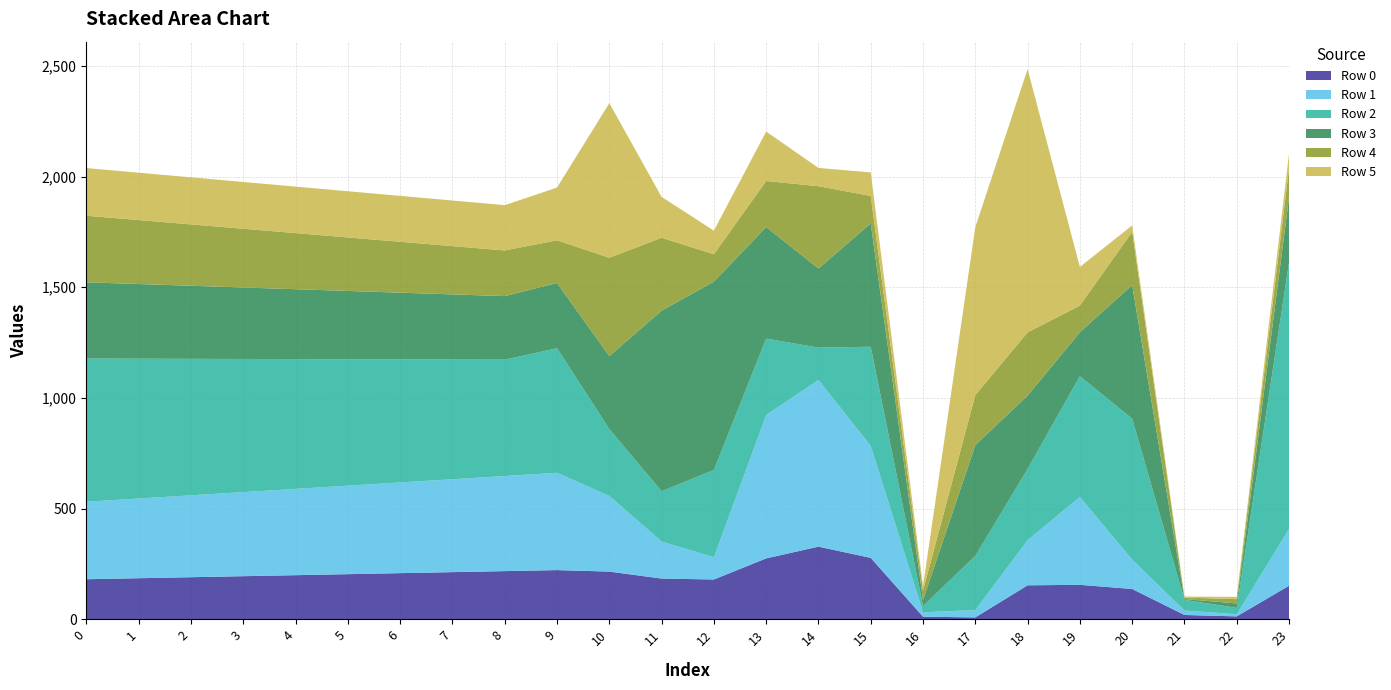

Reading left to right, list all the values displayed in this chart.

Row 0: 0=181.0	1=185.6	2=190.1	3=194.7	4=199.3	5=203.9	6=208.5	7=213.1	8=217.7	9=222.2	10=215.5	11=184.0	12=179.9	13=275.1	14=328.2	15=277.4	16=11.8	17=8.7	18=153.6	19=155.7	20=137.0	21=19.6	22=13.2	23=151.6
Row 1: 0=350.1	1=360.0	2=370.0	3=379.9	4=389.9	5=399.8	6=409.8	7=419.7	8=429.6	9=439.6	10=341.9	11=167.2	12=100.3	13=647.9	14=753.0	15=506.1	16=20.0	17=33.1	18=204.1	19=396.9	20=132.4	21=20.1	22=10.0	23=256.5
Row 2: 0=646.8	1=631.6	2=616.5	3=601.3	4=586.1	5=571.0	6=555.8	7=540.6	8=525.5	9=562.7	10=301.8	11=227.0	12=394.5	13=345.1	14=145.9	15=447.7	16=28.0	17=244.6	18=321.8	19=545.5	20=636.6	21=48.2	22=28.5	23=1203.2
Row 3: 0=344.5	1=337.3	2=330.2	3=323.0	4=315.8	5=308.6	6=301.4	7=294.3	8=287.1	9=294.6	10=329.9	11=816.0	12=851.0	13=503.9	14=357.7	15=557.3	16=27.6	17=500.9	18=331.0	19=198.7	20=603.9	21=3.7	22=20.2	23=295.0
Row 4: 0=300.7	1=288.9	2=277.1	3=265.3	4=253.5	5=241.7	6=229.9	7=218.1	8=206.3	9=192.8	10=444.2	11=329.3	12=123.4	13=208.1	14=371.6	15=124.0	16=42.7	17=225.7	18=285.8	19=120.2	20=240.8	21=6.8	22=19.3	23=131.5
Row 5: 0=215.2	1=213.9	2=212.6	3=211.3	4=209.9	5=208.6	6=207.3	7=206.0	8=204.7	9=238.2	10=698.3	11=184.6	12=106.6	13=223.2	14=82.5	15=106.2	16=19.6	17=758.5	18=1188.8	19=174.6	20=28.9	21=4.5	22=10.2	23=66.4